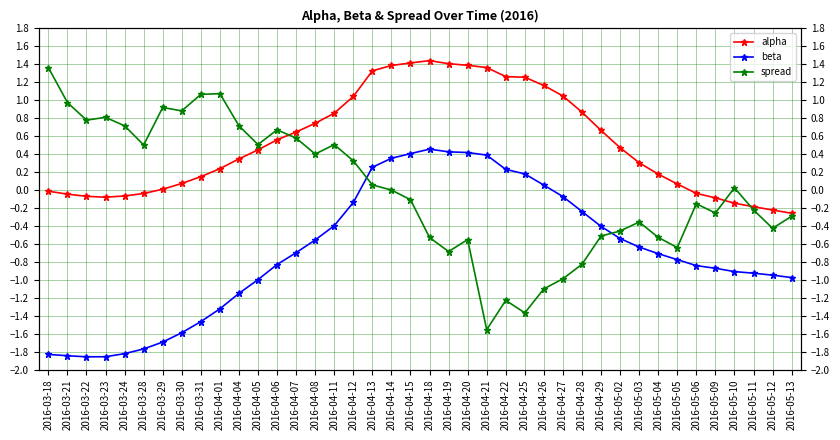

What is the greatest value displayed?

1.4